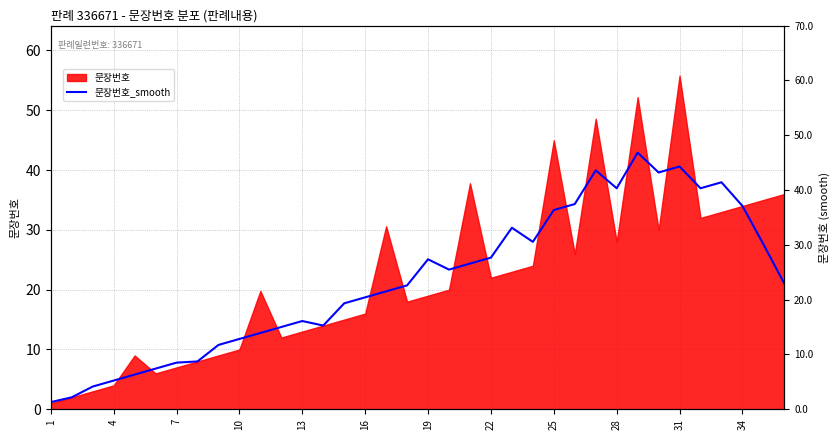

What is the approximate value at 16?

18.7